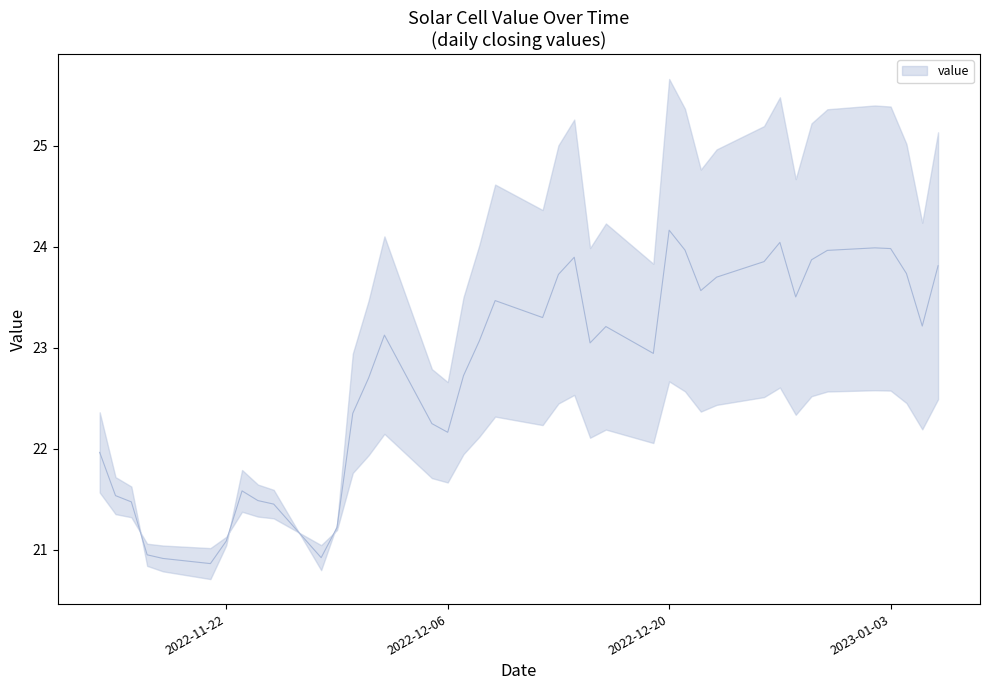

What is the label of the 31st point from the left?

2022-12-26